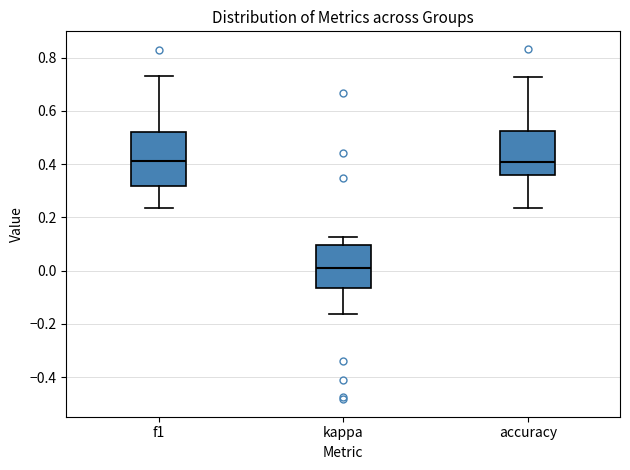

Where does the upper whisker of the box for f1 end on the y-axis? The values are not printed on the chart, so give them approximately, as read against the axis.

0.74